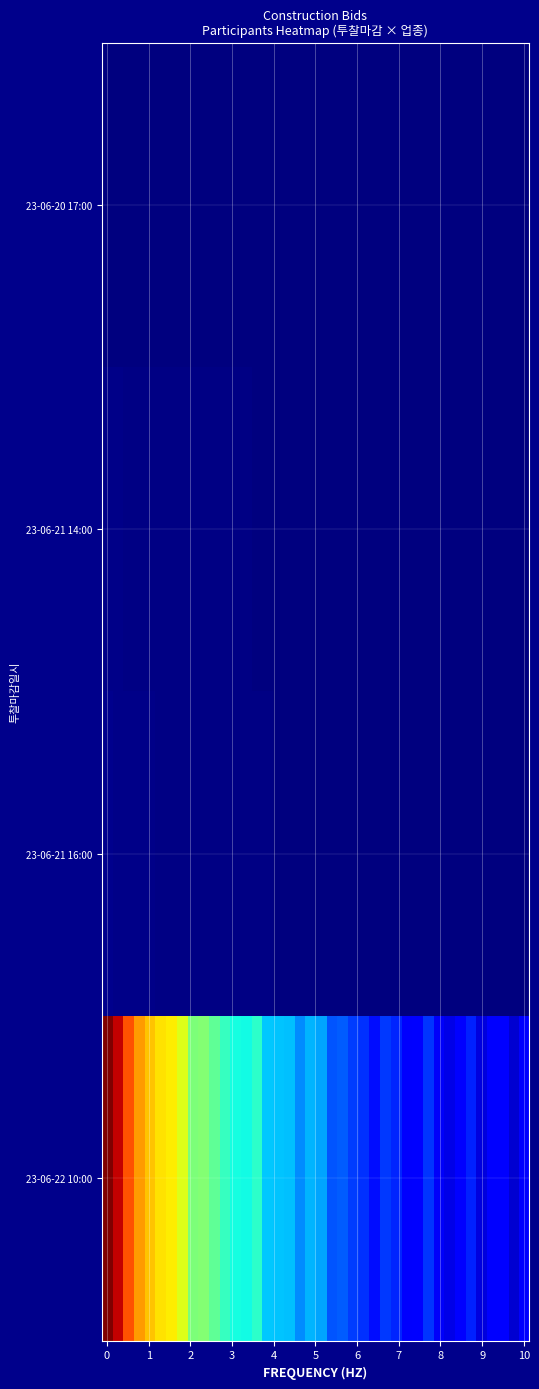

At how many categories does at least one series exceed 0?

40